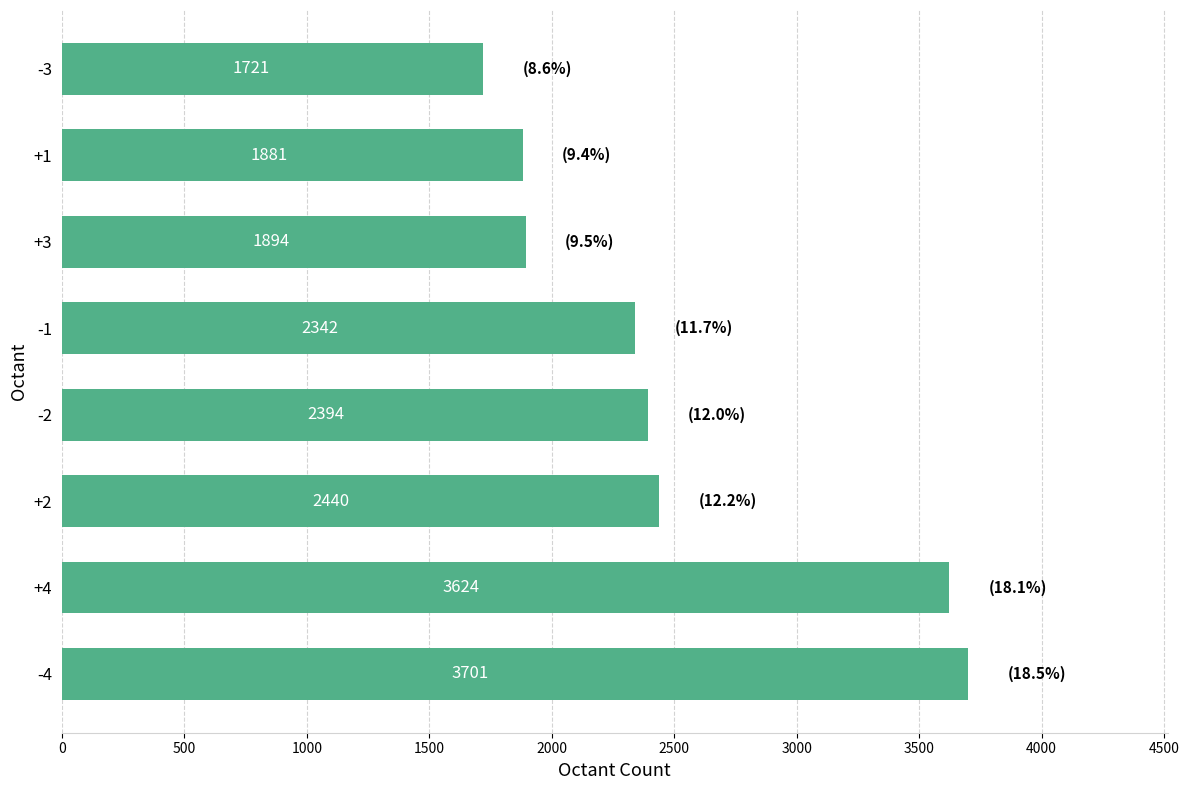

Are the bars grouped side by side (vs. stacked)?

No